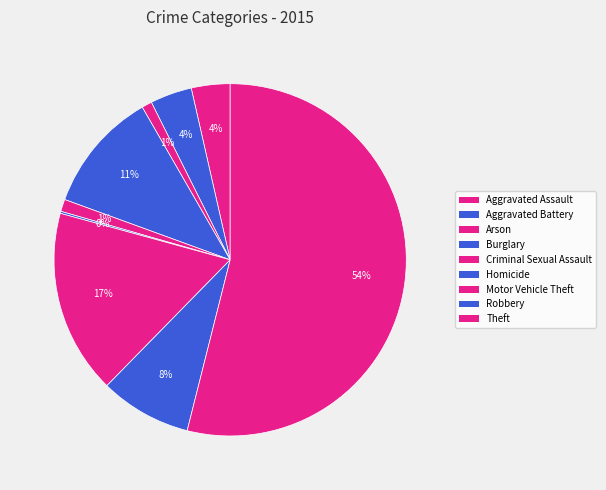

Is it true that Motor Vehicle Theft is 25% of the pie?

False